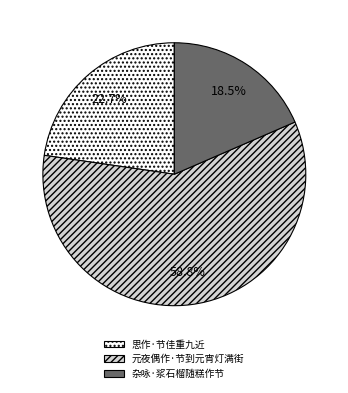

Is it true that 元夜偶作·节到元宵灯满街 is 67% of the pie?

False